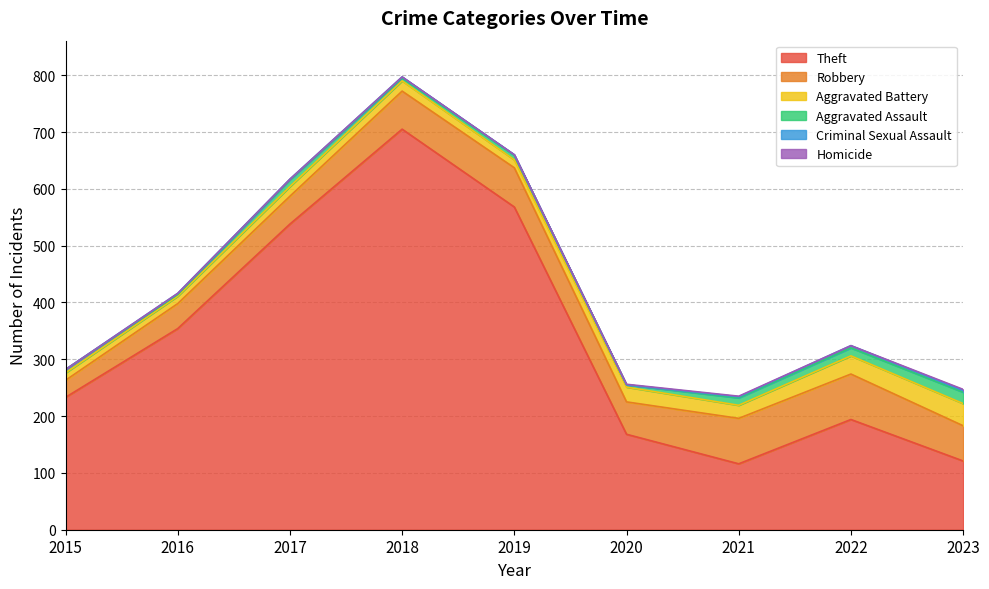

Count the number of data series in this chart.

6